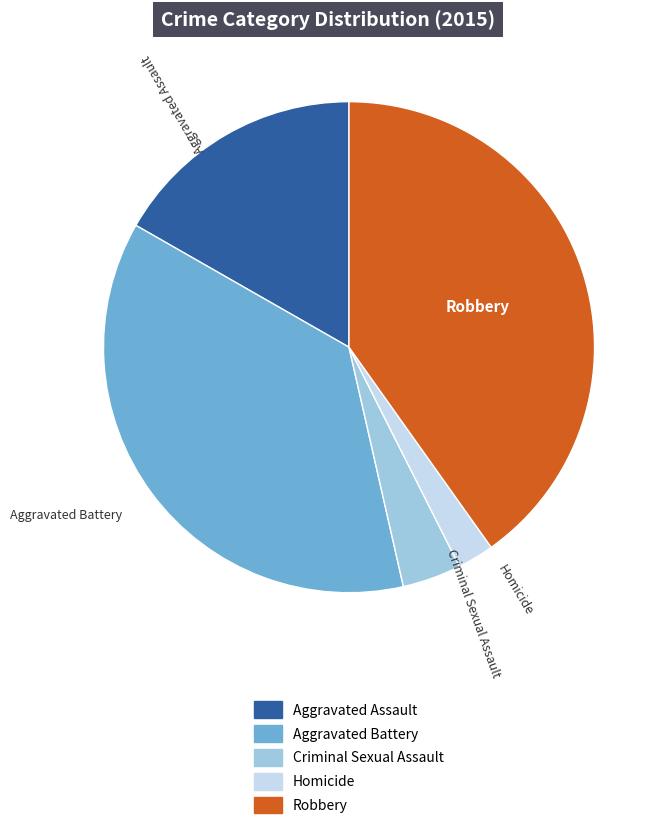

Which has a higher value, Criminal Sexual Assault or Robbery?

Robbery